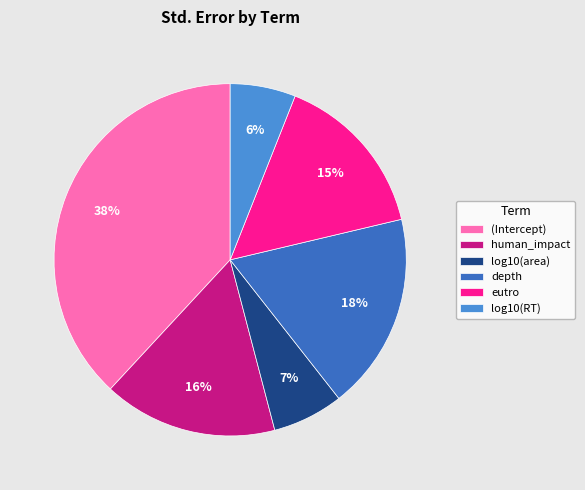

The log10(RT) slice represents 6% of the pie. True or false?

True